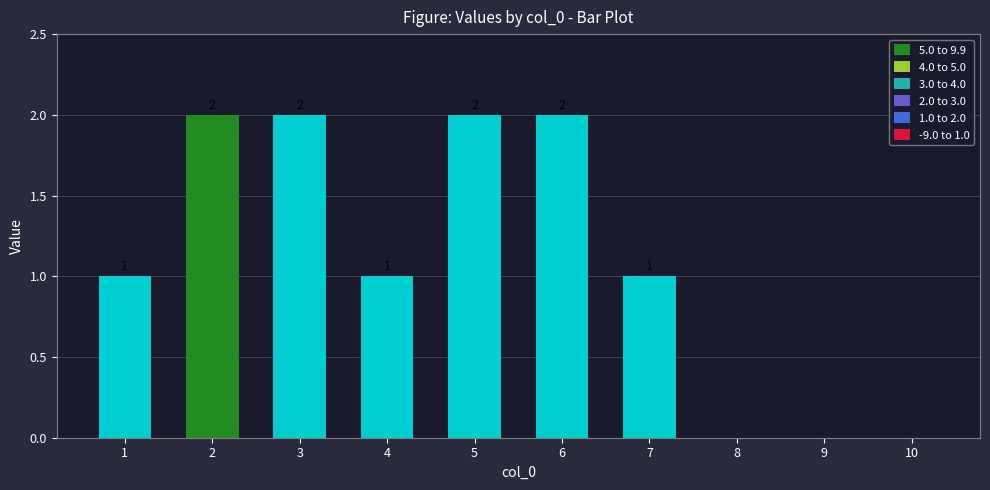

Does the chart contain stacked bars?

No